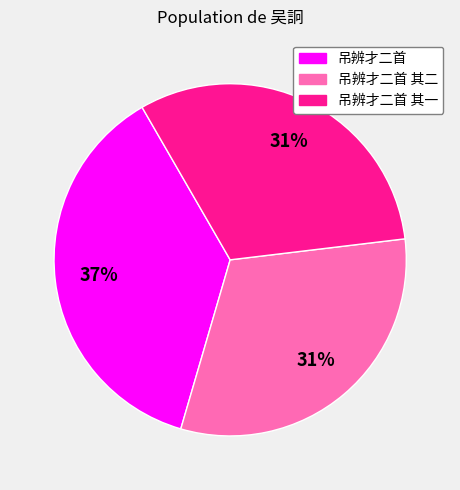

Which slice is the largest?

吊辨才二首